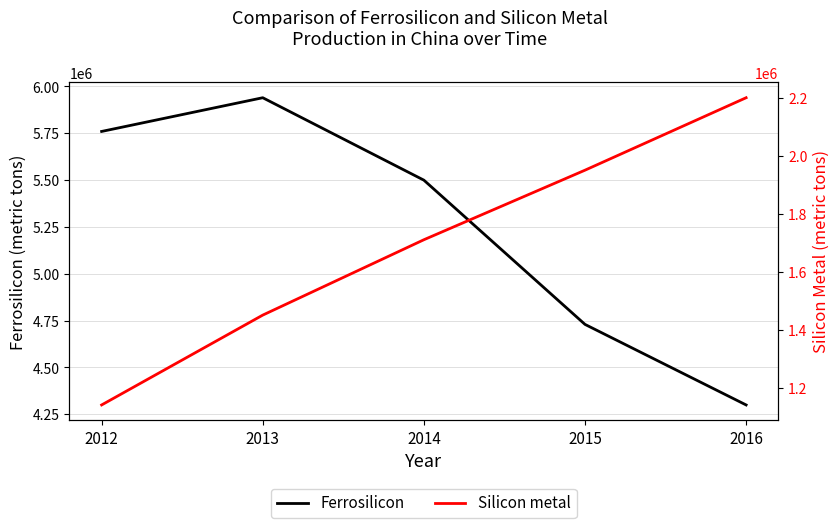

Is it true that Silicon metal equals 2399812 at 2014?

False